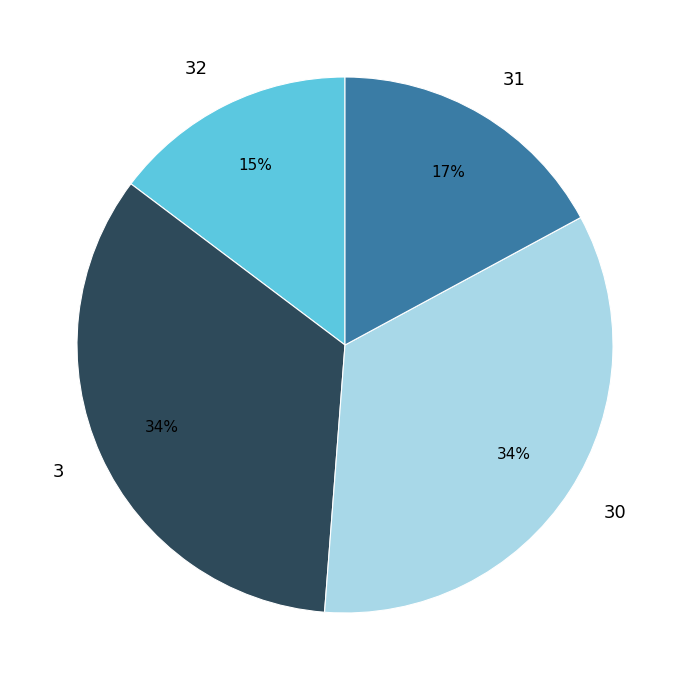

What is the ratio of the value at 30 to the value at 3?

1.0